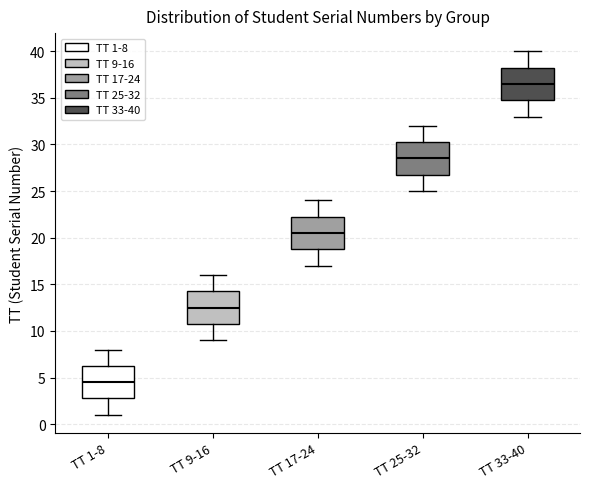

Where does the median line of the box for TT 33-40 sit on the y-axis? The values are not printed on the chart, so give them approximately, as read against the axis.

36.5